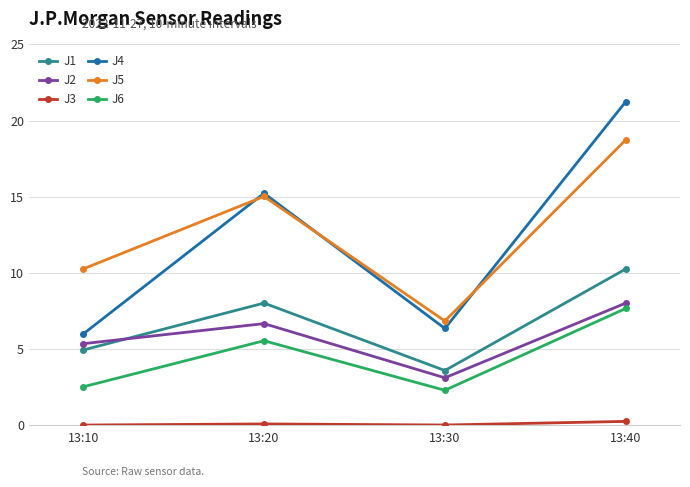

What is the difference between the second highest and minimum values in the J1 series?

4.4